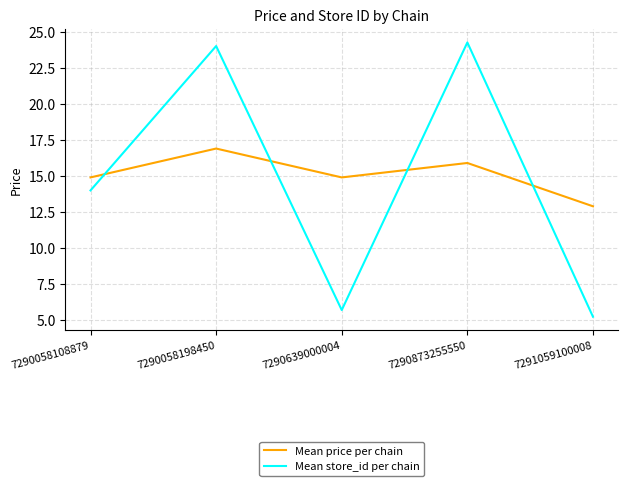

In Mean price per chain, how many points are higher than both neighbors (excluding endpoints)?

2